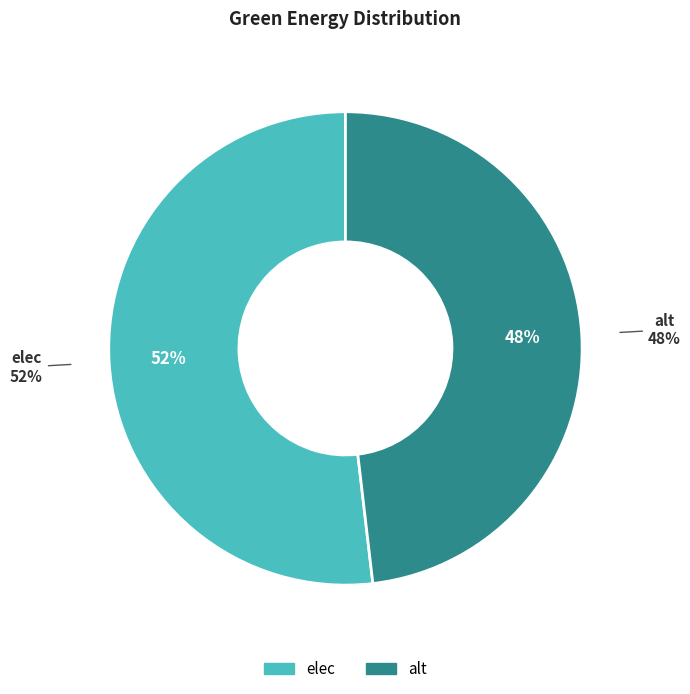

What is the total percentage of alt and elec?

100.0%